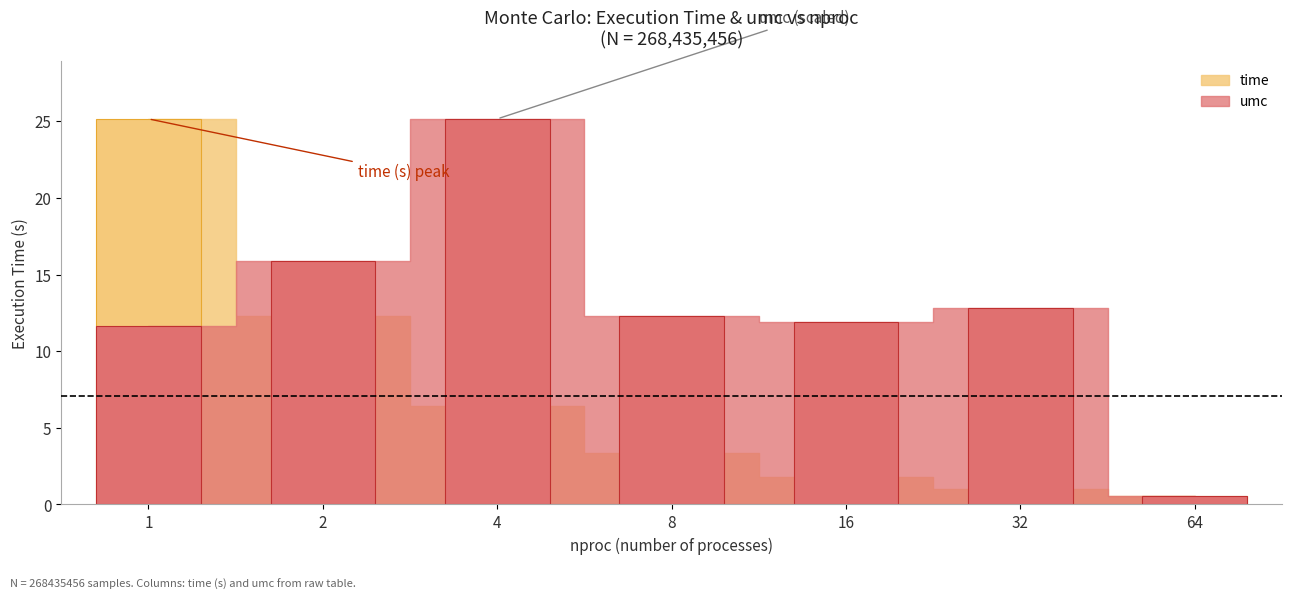

How many bars are there in total?

14